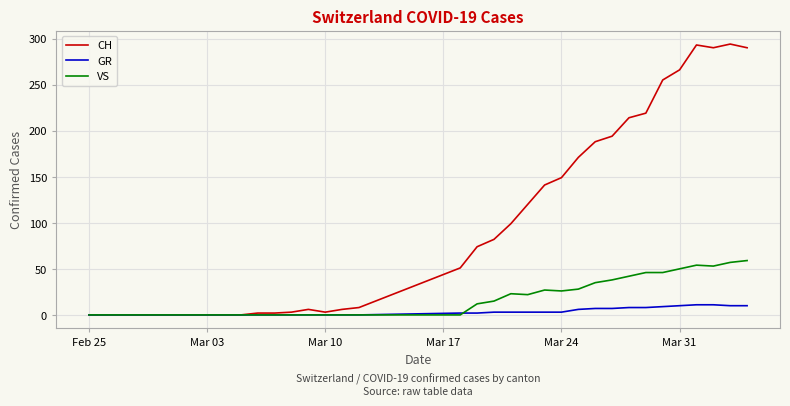

Which series has the largest total across all categories?

CH